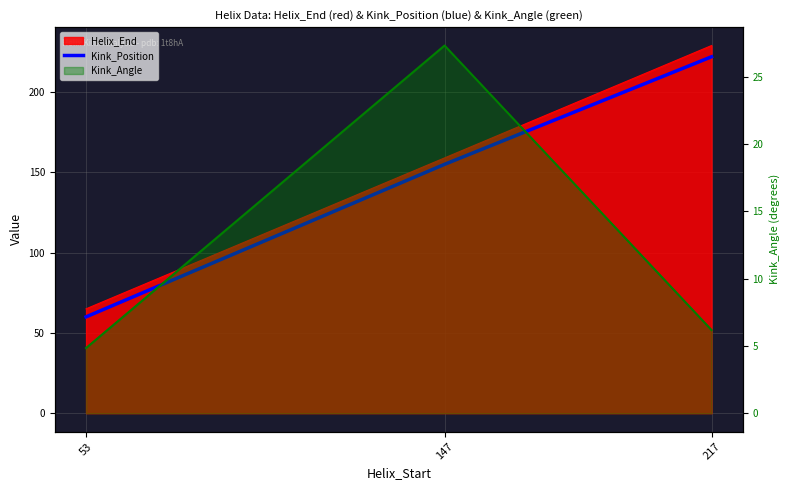

List the labels in order of Kink_Position value, largest first.

217, 147, 53